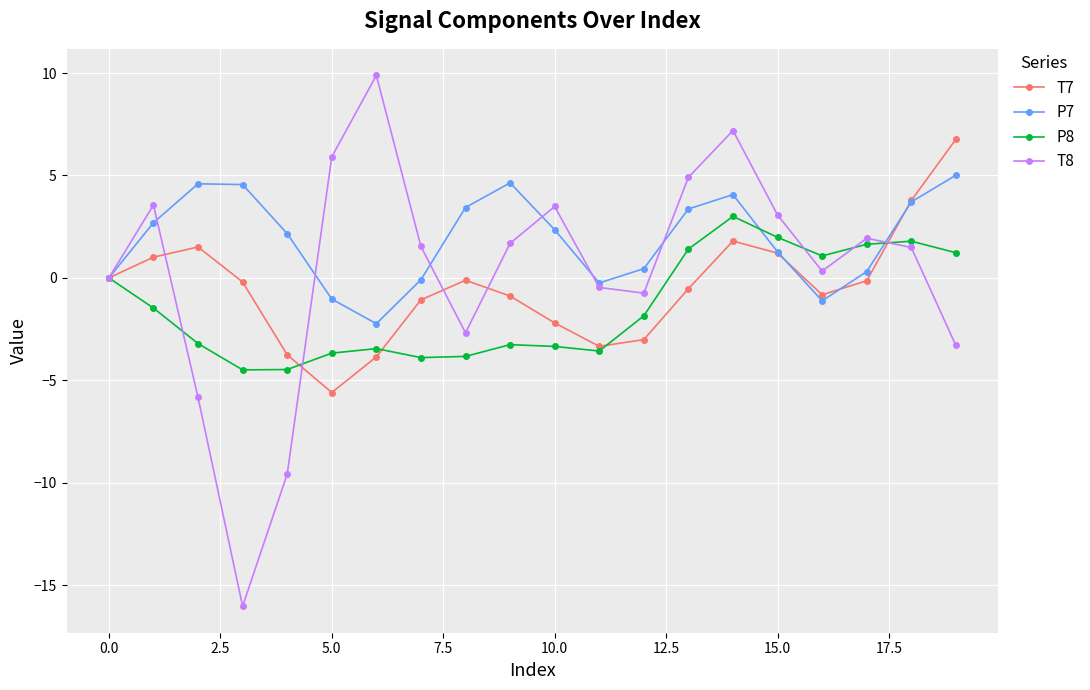

Which series has the largest range (max minus min)?

T8